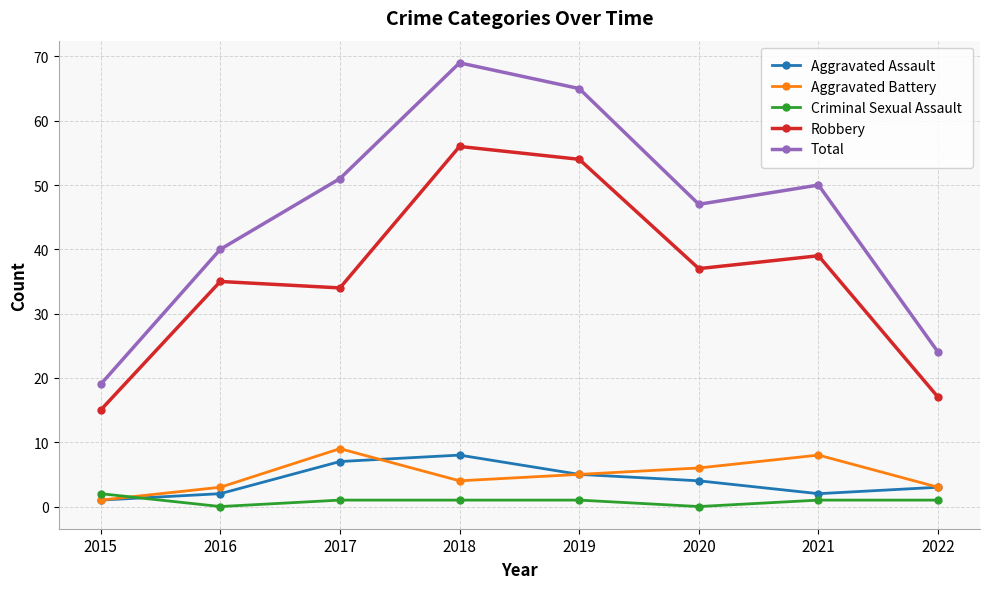

What is the total value across all series at 2020?

94